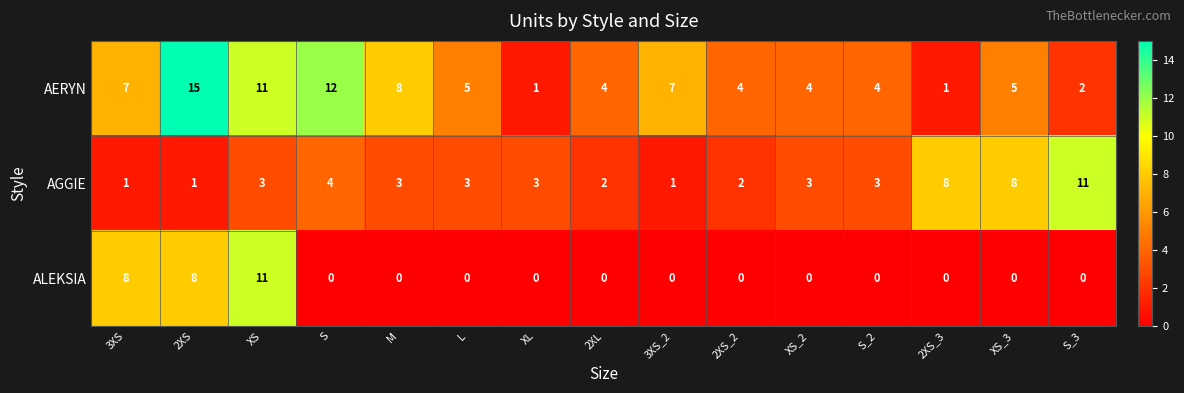

At which category is the sum across all series the highest?

XS